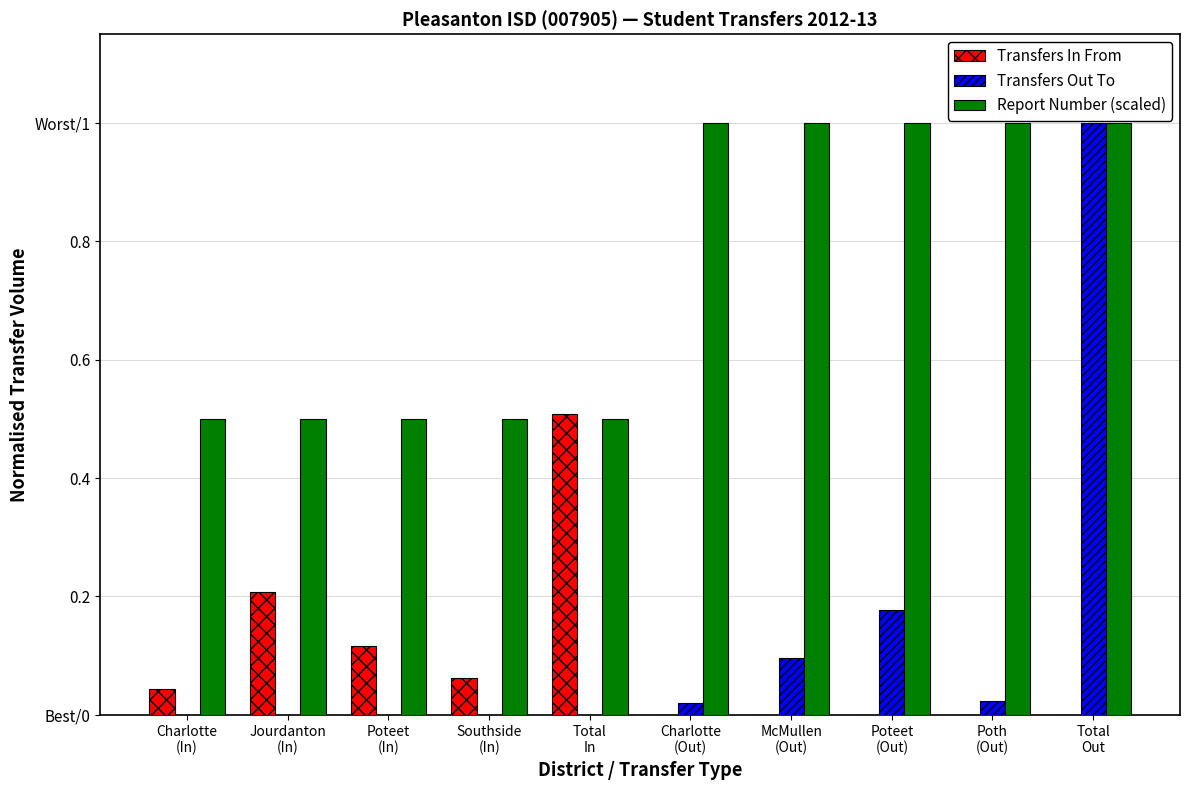

Are the bars horizontal?

No